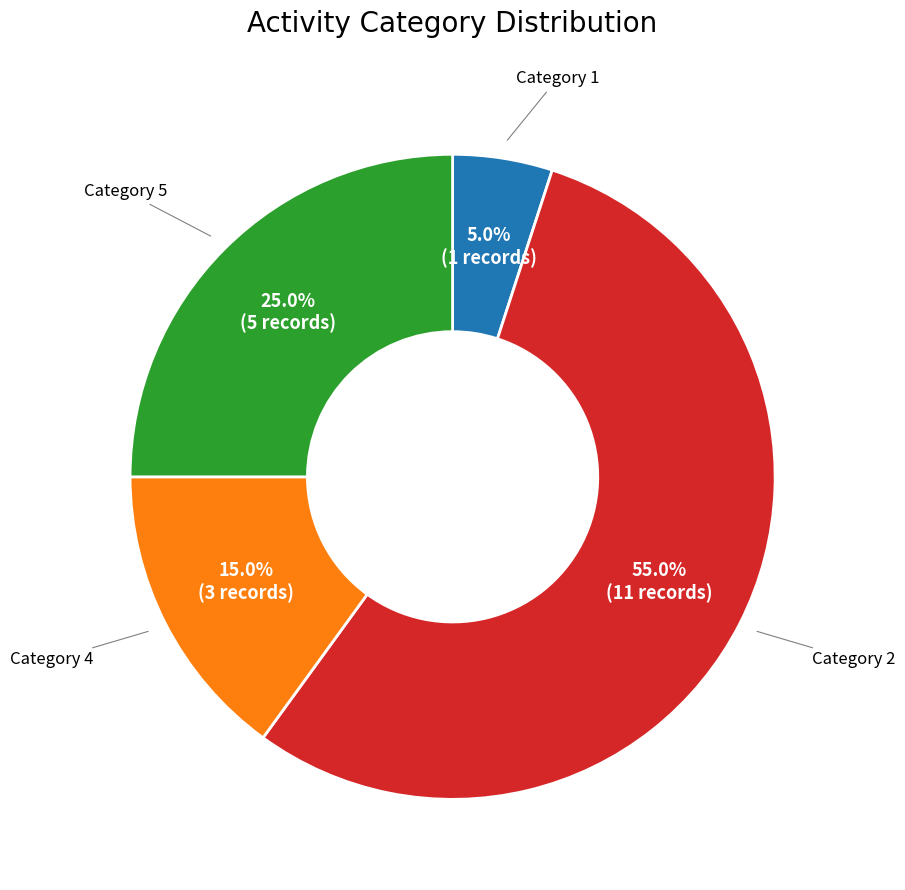

Count the number of slices in the pie.

4